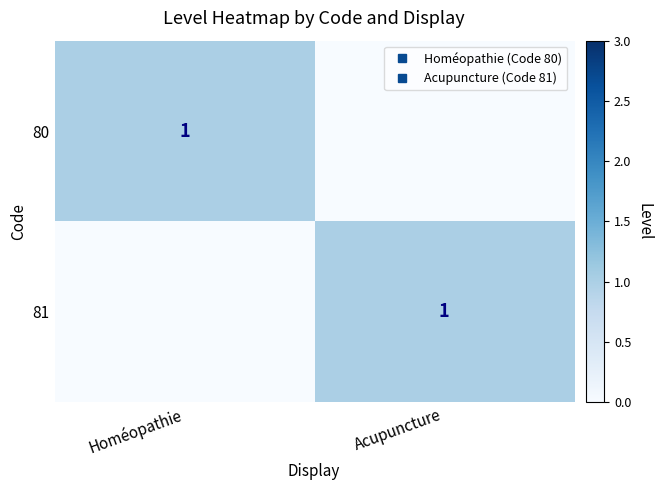

At which label does 80 reach its peak?

Homéopathie